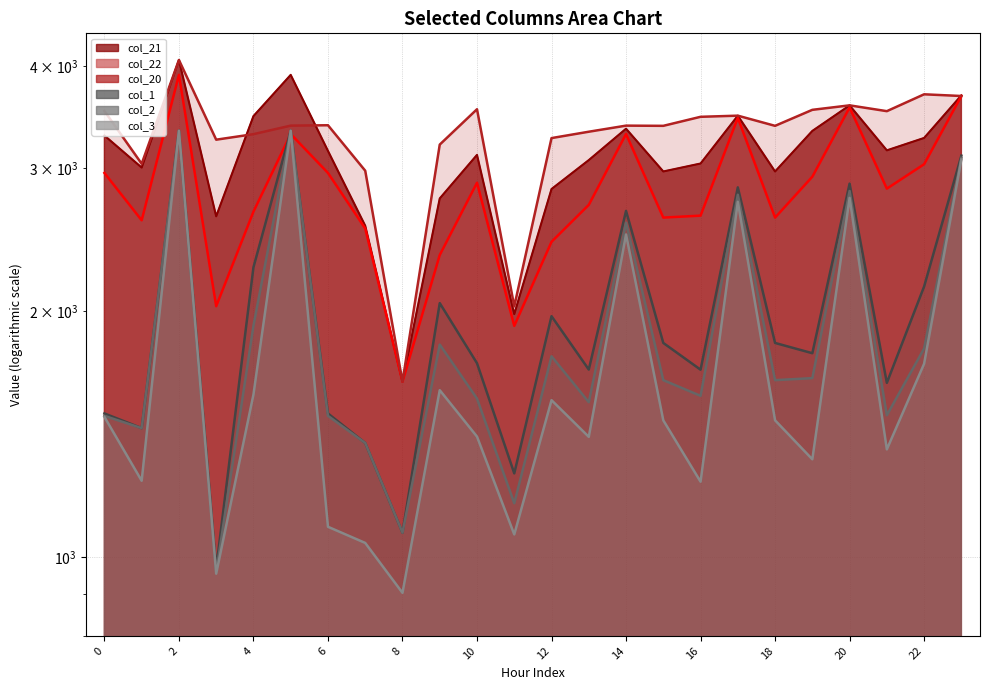

At which label does col_22 reach its minimum?

8